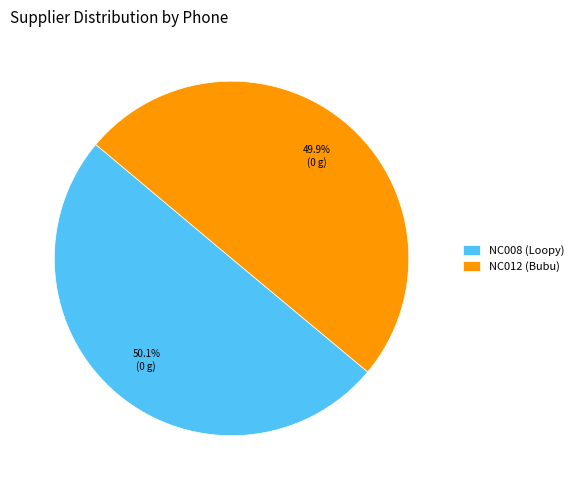

Count the number of slices in the pie.

2